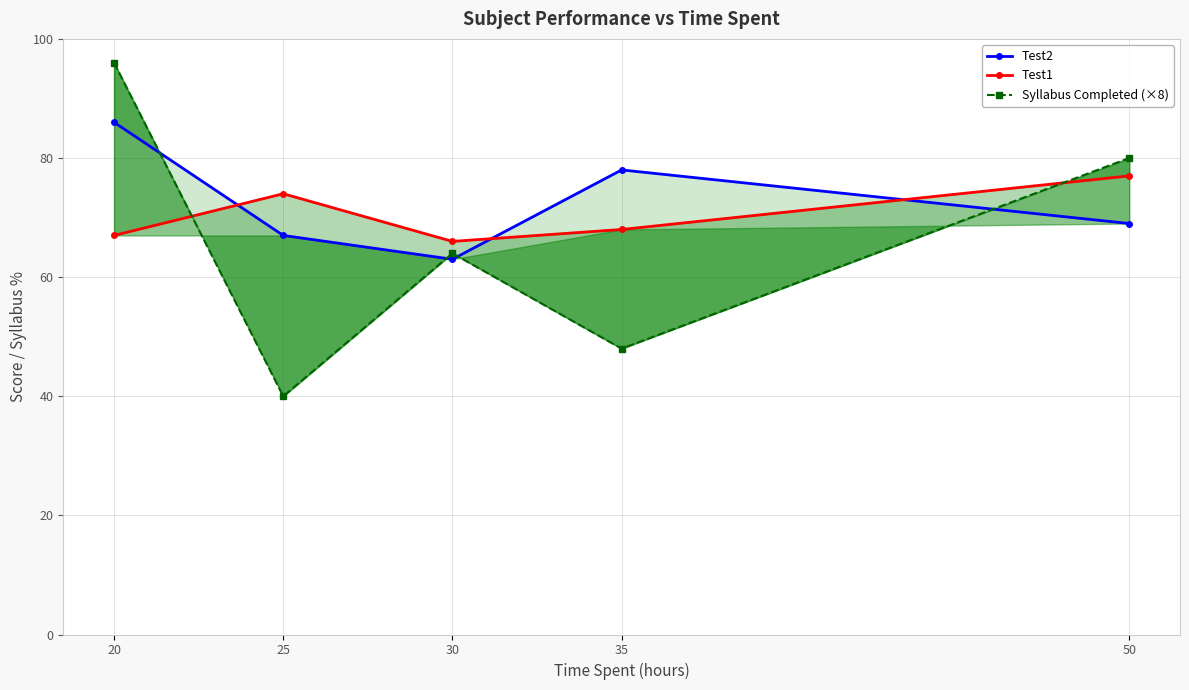

Where does the Test1 series first go above 68?

25